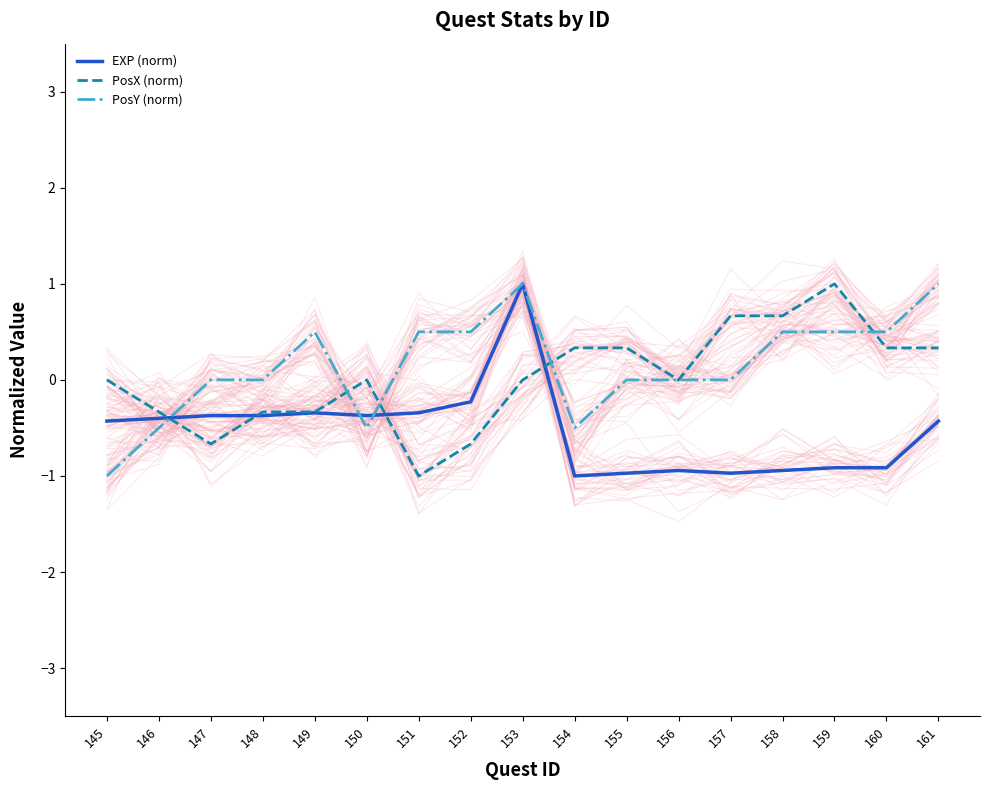

How many positive values does the PosX (norm) series have?

7